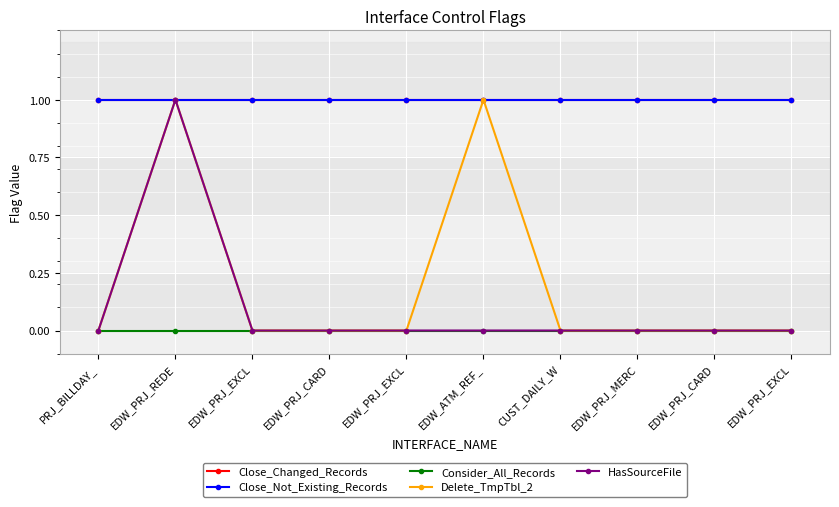

Where is Close_Changed_Records nearest to the value 1?

PRJ_BILLDAY_